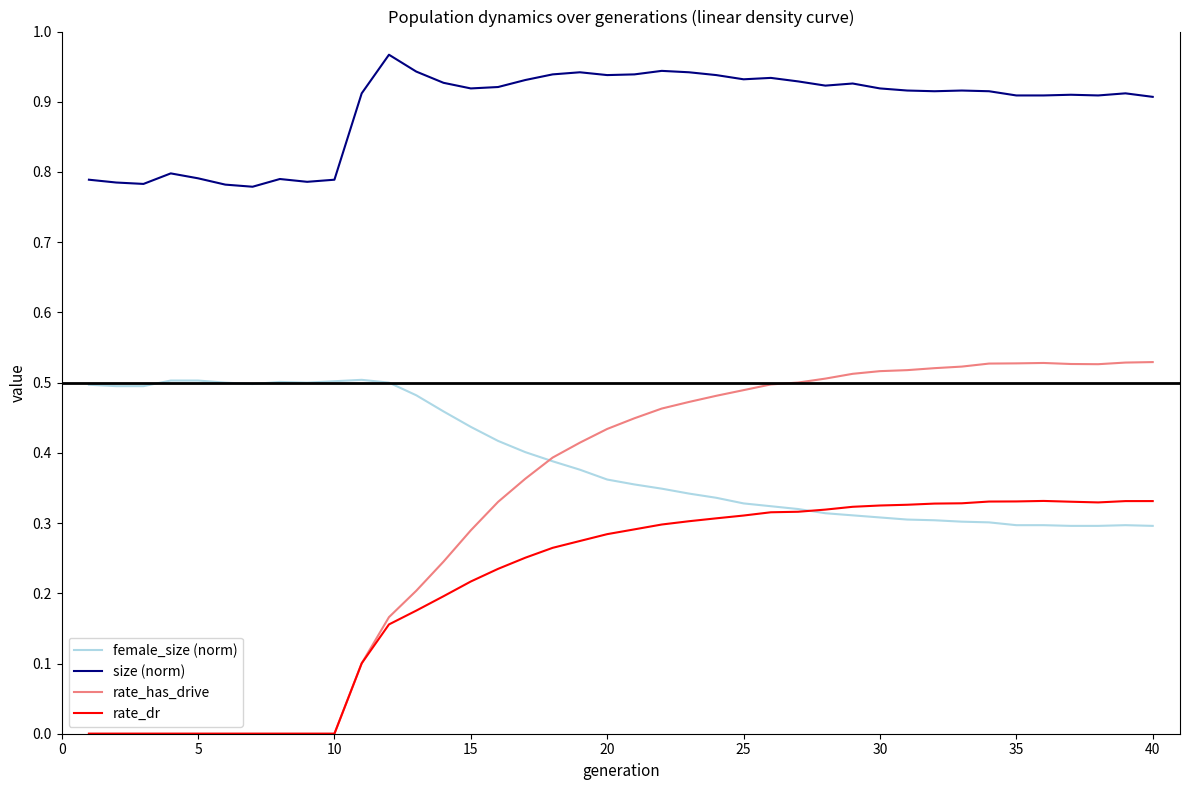

Which series has the largest total across all categories?

size (norm)